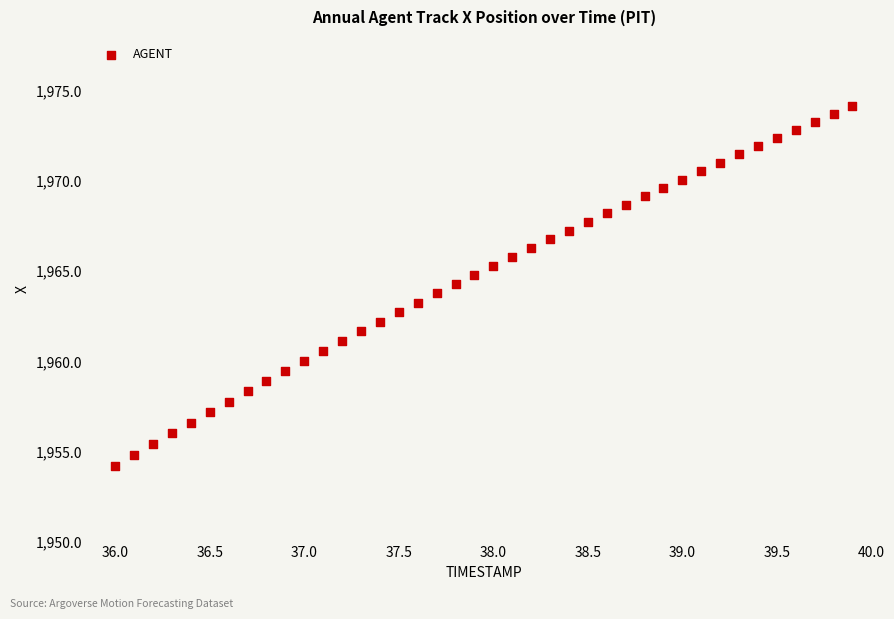

What is the range of Y values (max minus min)?

20.0